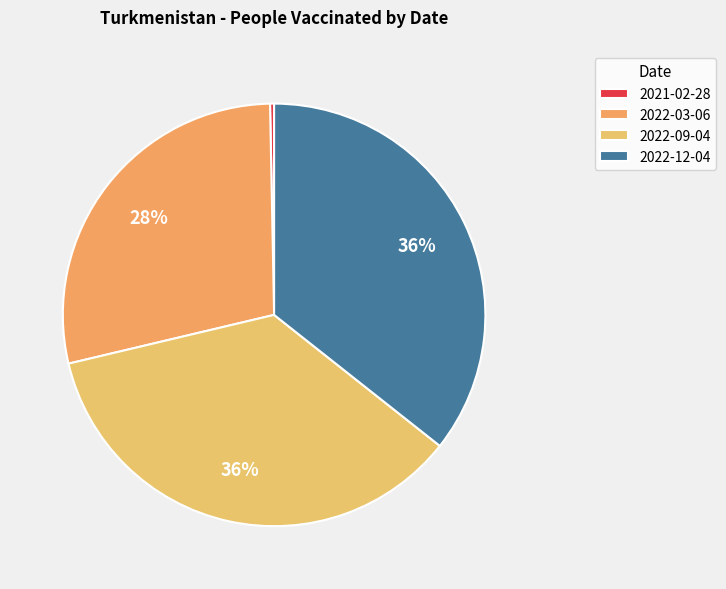

Count the number of slices in the pie.

4